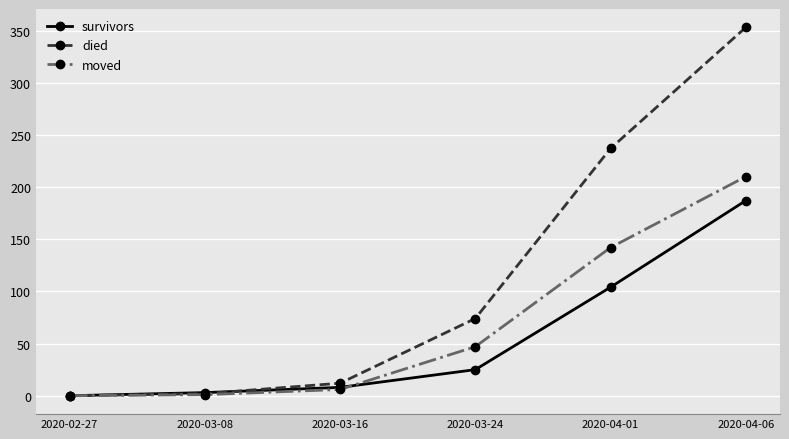

What is the average value of the moved series?

68